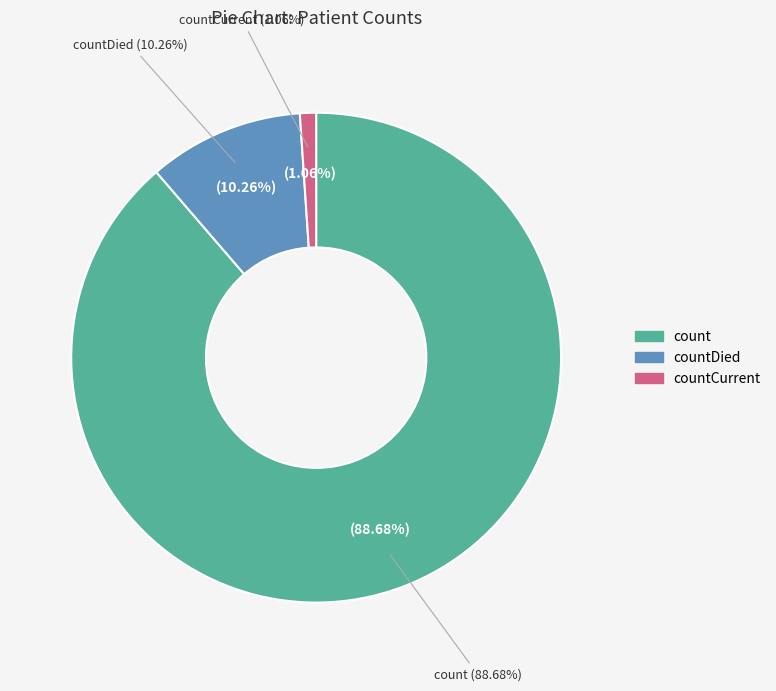

To the nearest percent, what is the average slice percentage?

33%